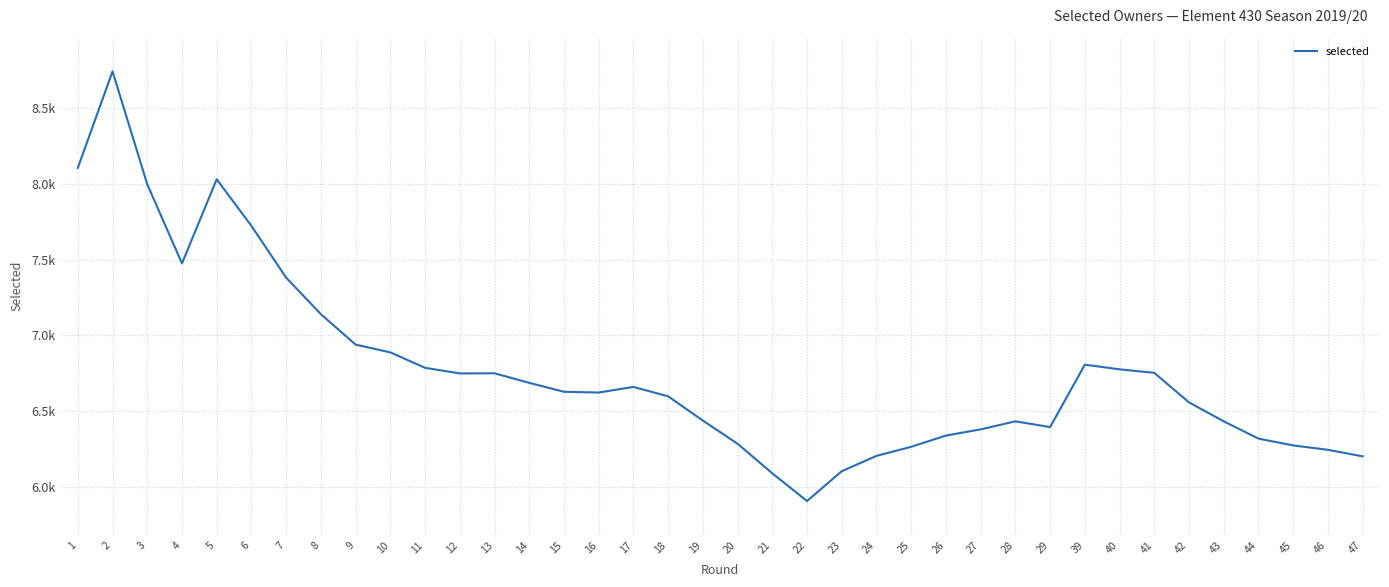

At which label does the data first exceed 6628?

1